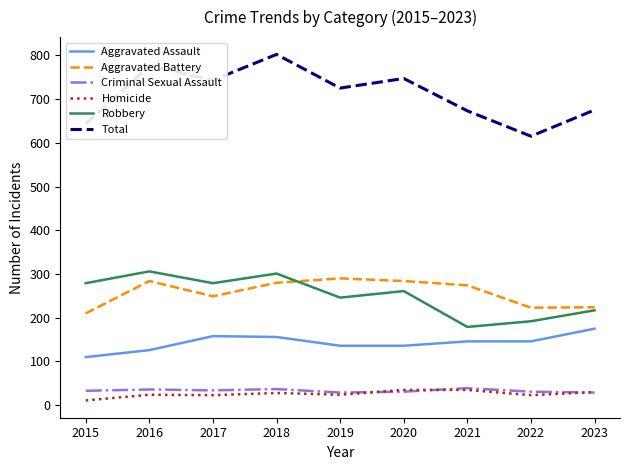

Is it true that Aggravated Assault equals 86 at 2017?

False